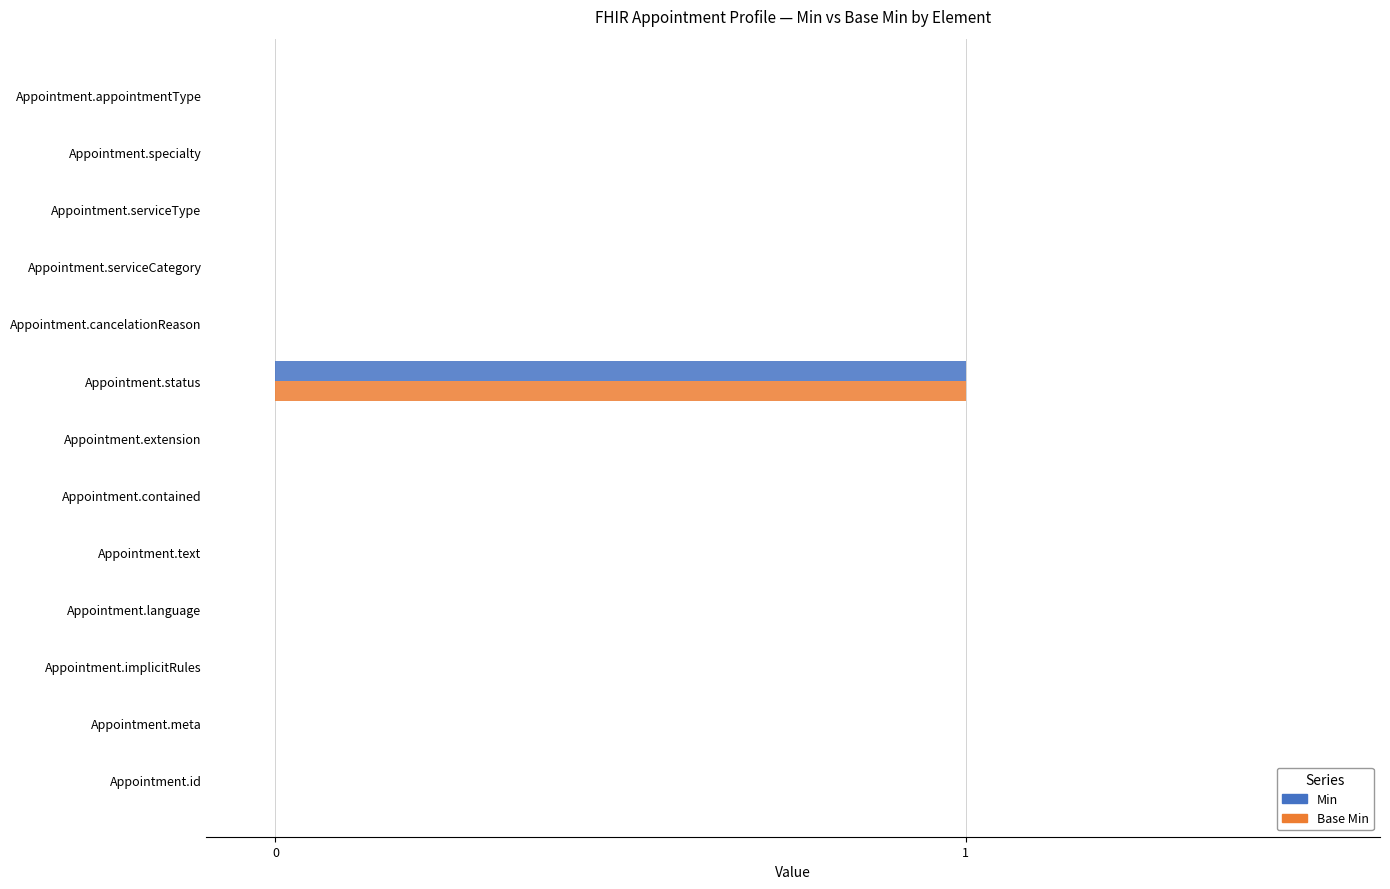

Count the number of categories in the chart.

13